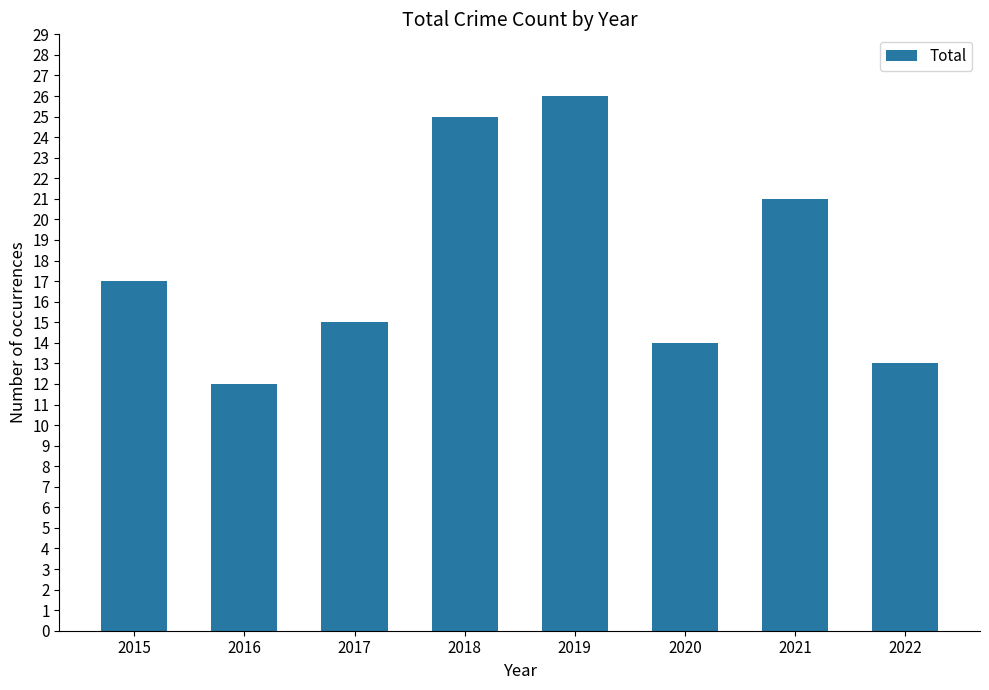

What is the ratio of the value at 2022 to the value at 2016?

1.1